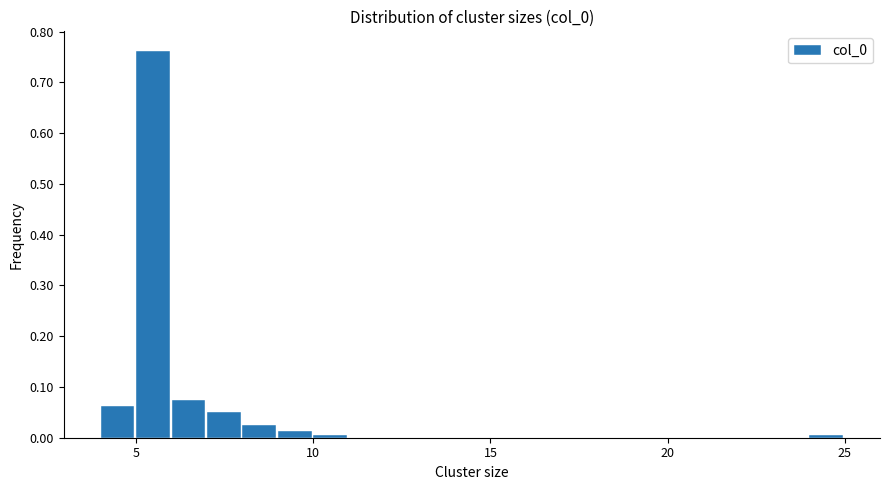

Around what value on the x-axis is the tallest bar? Give the approximate position of its centre, as read against the axis.

5.5